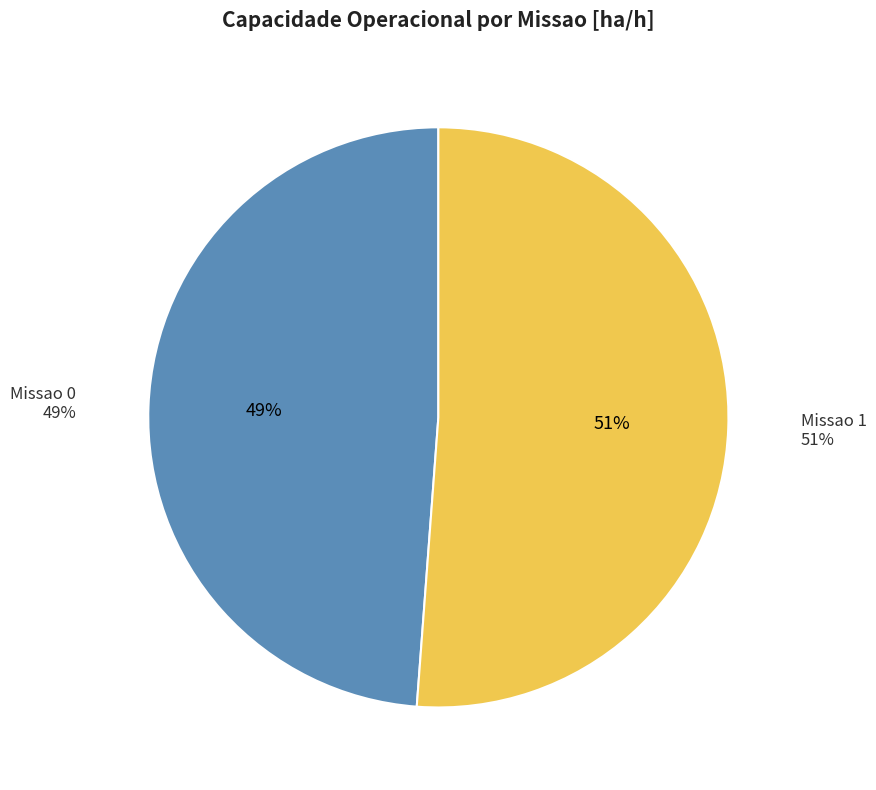

Rank the categories by value from lowest to highest.

Missao 0, Missao 1